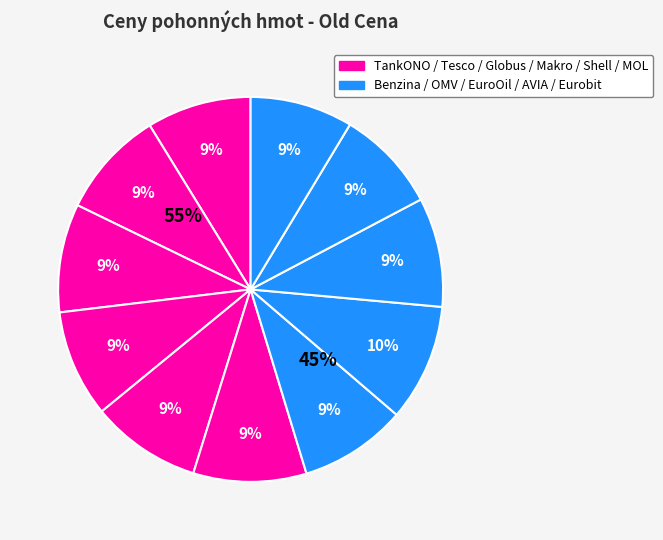

How many segments does this pie chart have?

11